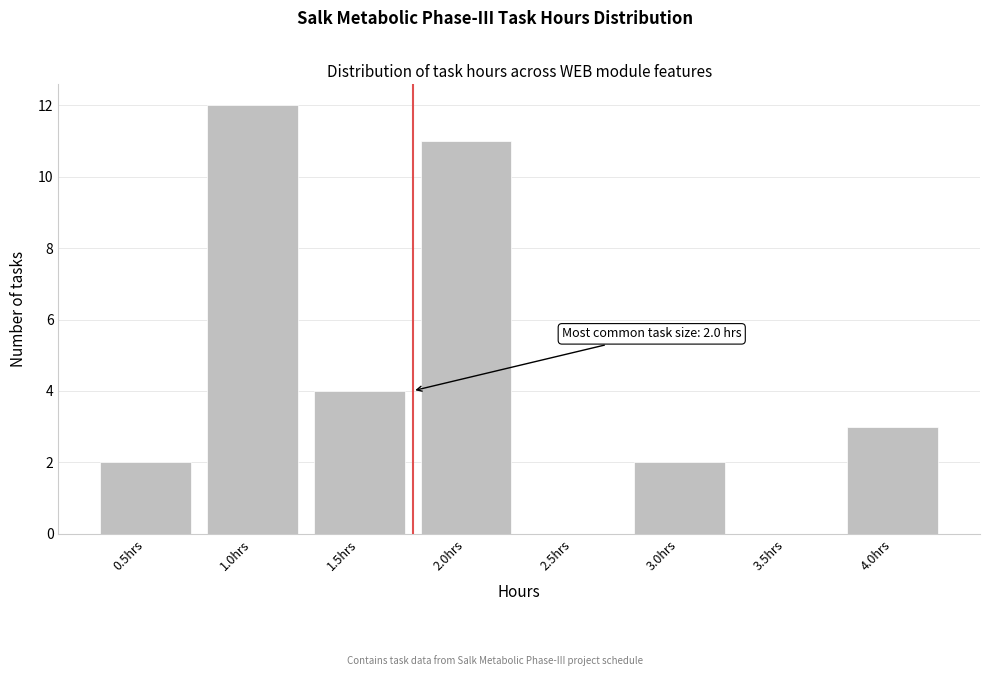

Reading left to right, extract all data points from this chart.

0.5hrs=2	1.0hrs=12	1.5hrs=4	2.0hrs=11	2.5hrs=0	3.0hrs=2	3.5hrs=0	4.0hrs=3